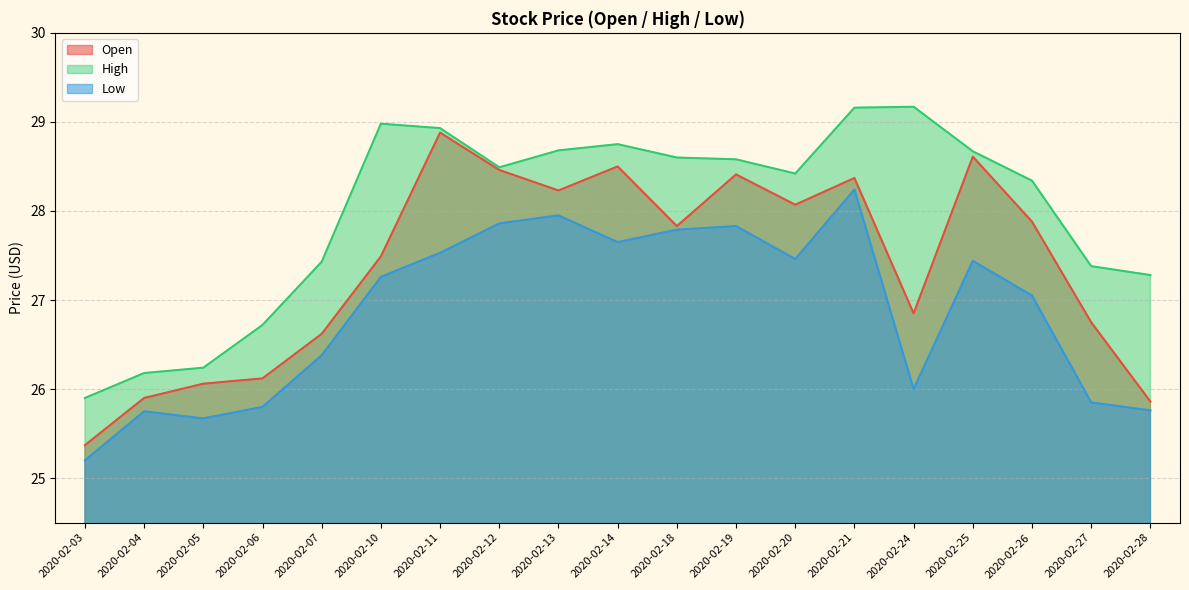

Does the chart have visible grid lines?

Yes